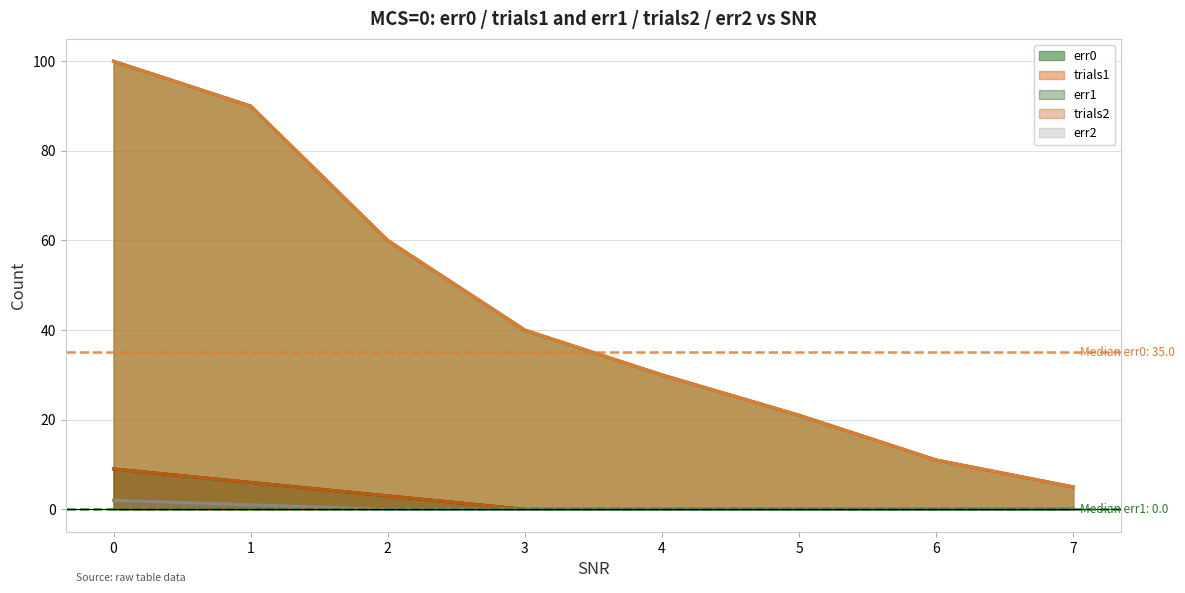

How many values in the trials1 series are below 40?

4